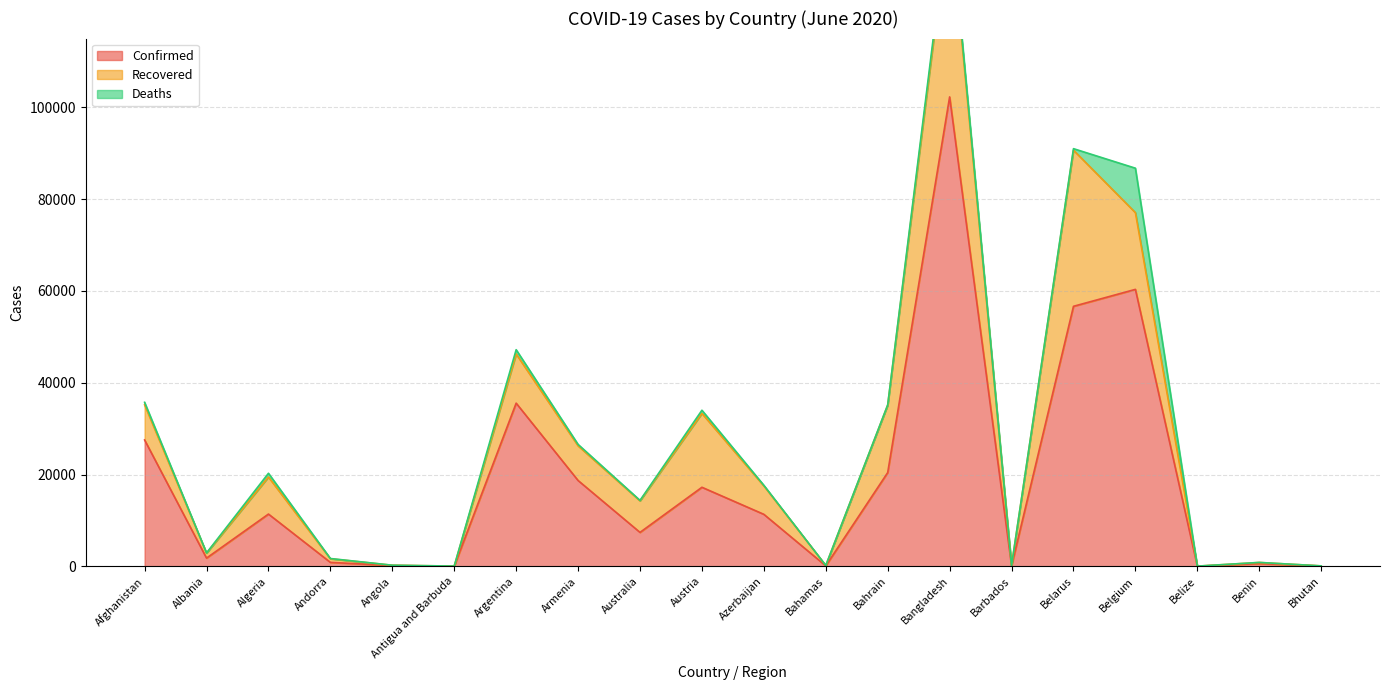

How many values in the Deaths series are below 102?

10